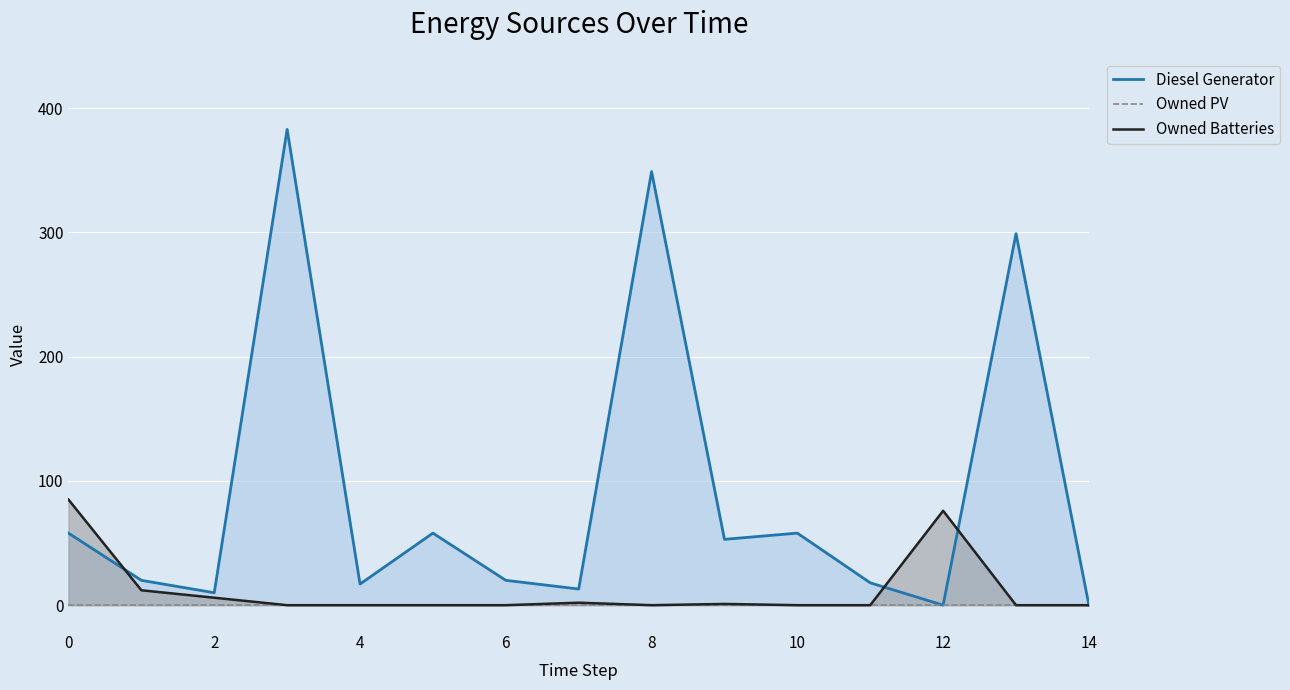

True or false: Owned Batteries has more than 1 interior local peaks.

True